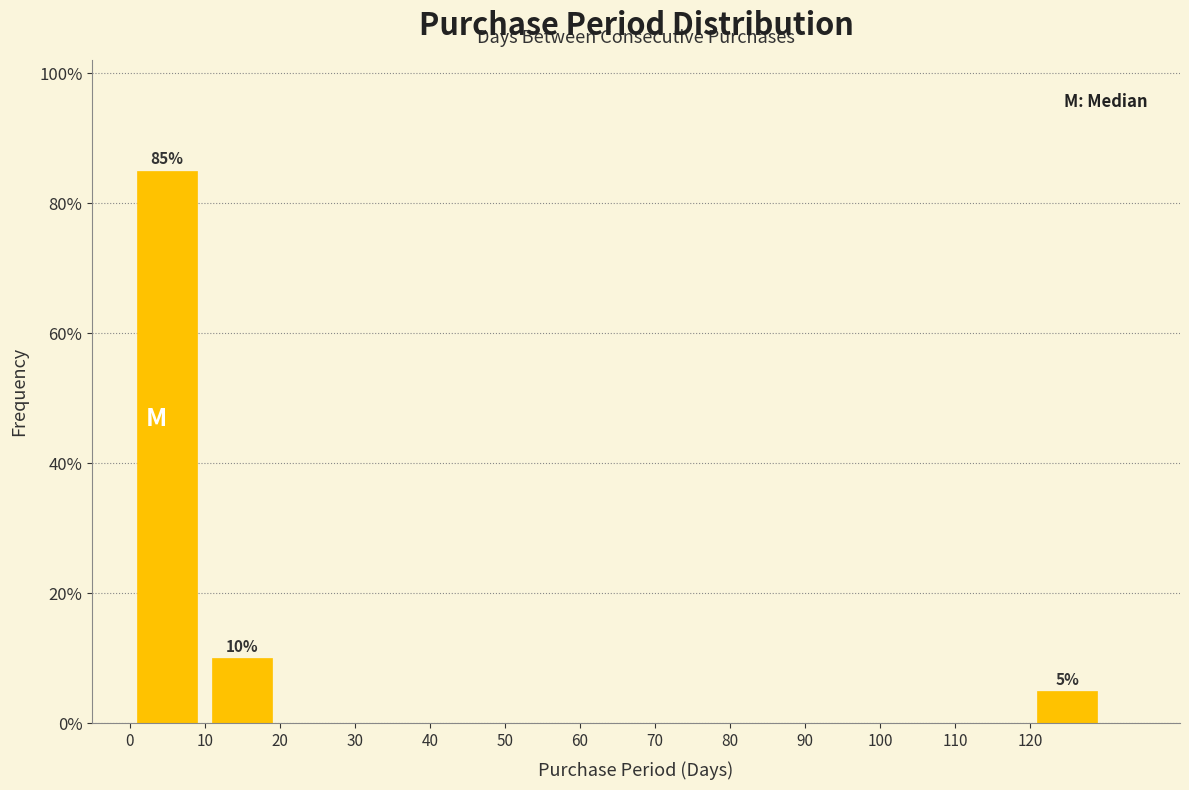

Over which range of the x-axis is the bar tallest?

0 to 10